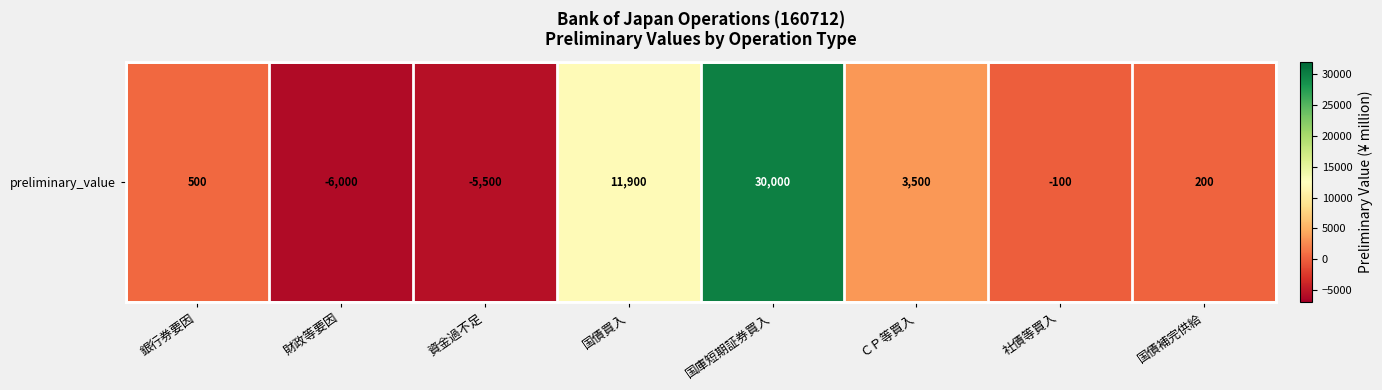

The value at 財政等要因 is -9931. True or false?

False